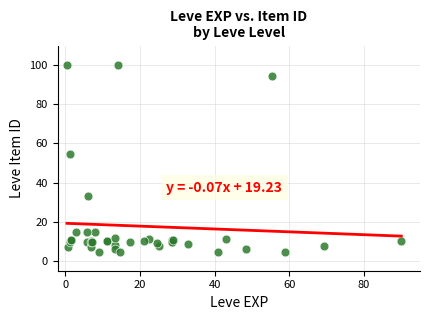

What Y value in the scatter plot is closest to 52?

54.5